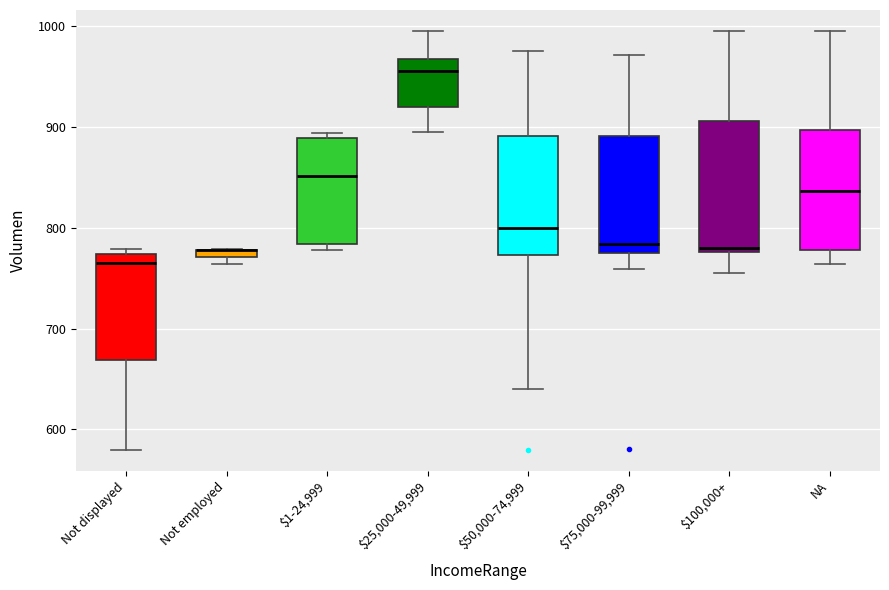

Where is the lower edge of the box for Not employed on the y-axis? The values are not printed on the chart, so give them approximately, as read against the axis.

770